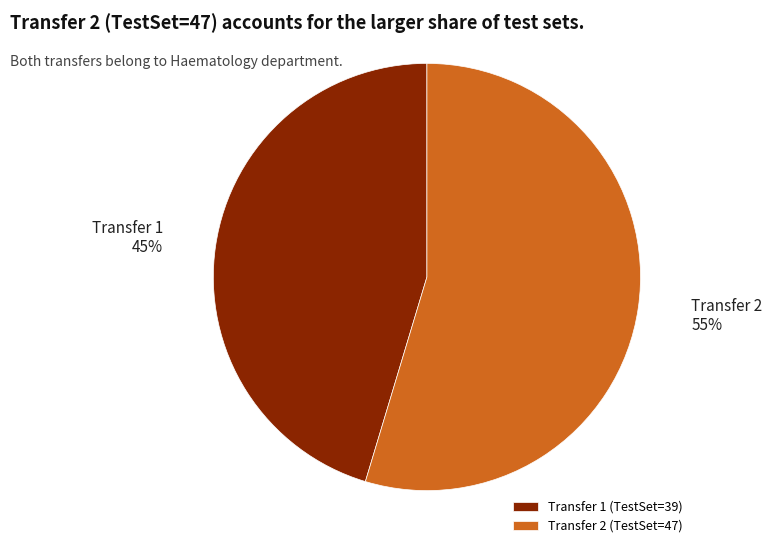

True or false: Transfer 1 (TestSet=39) accounts for 45% of the total.

True